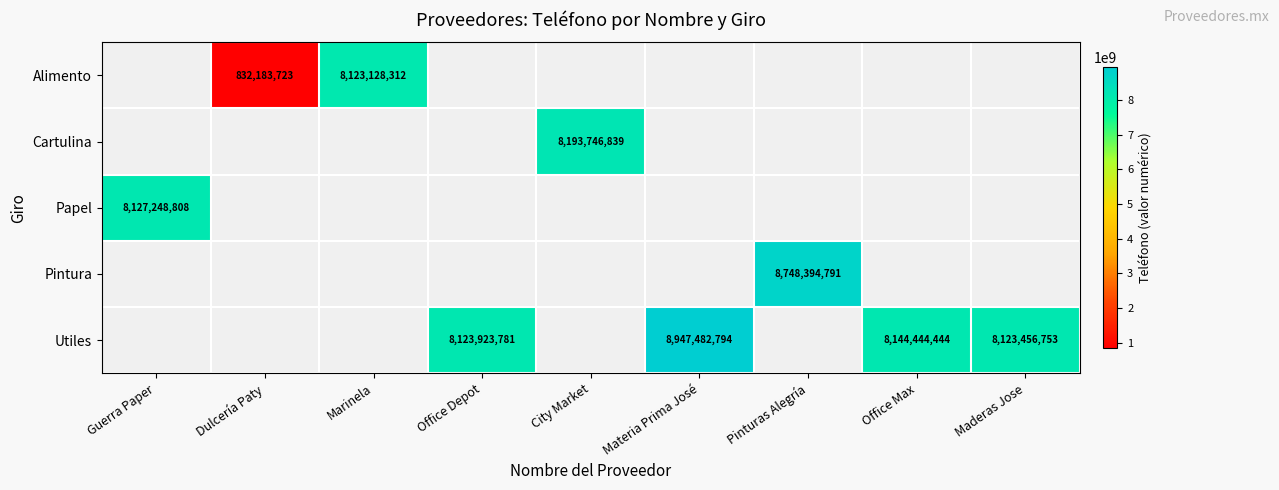

Is it true that Utiles equals 8144444444 at Office Max?

True